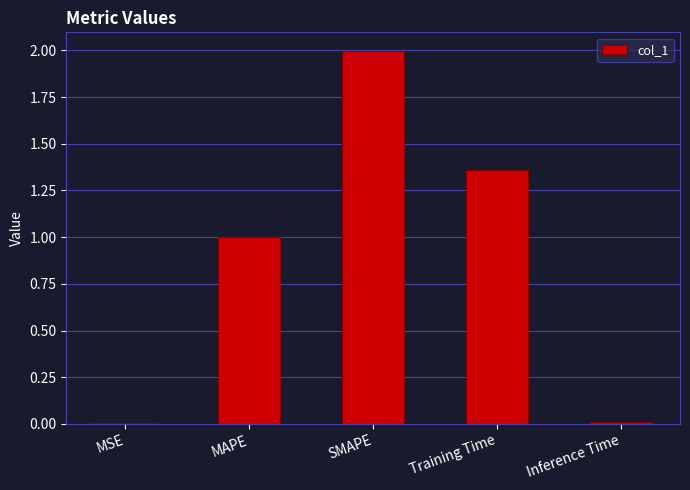

Where is the data nearest to the value 1?

MAPE